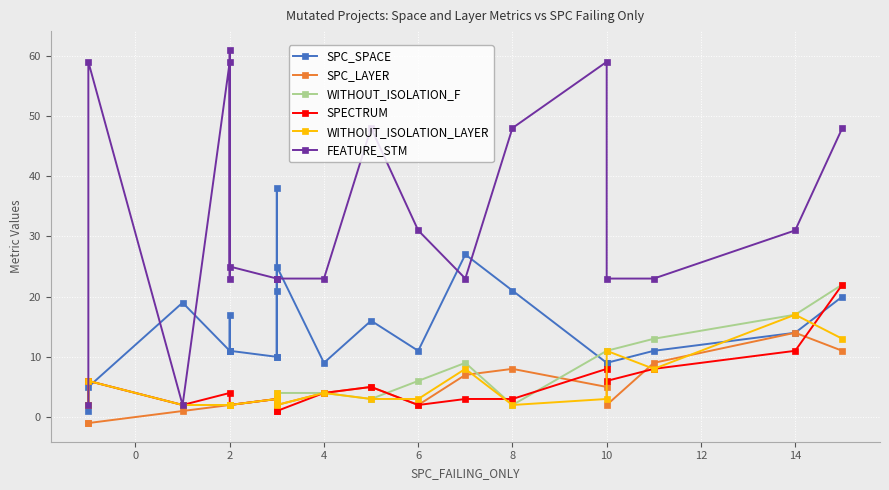

What is the value of the SPC_SPACE point at the 4th from the left?

11